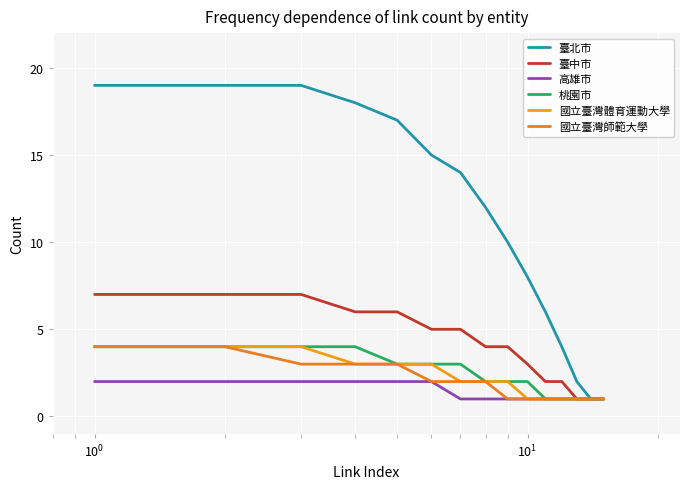

Does the chart have visible grid lines?

Yes